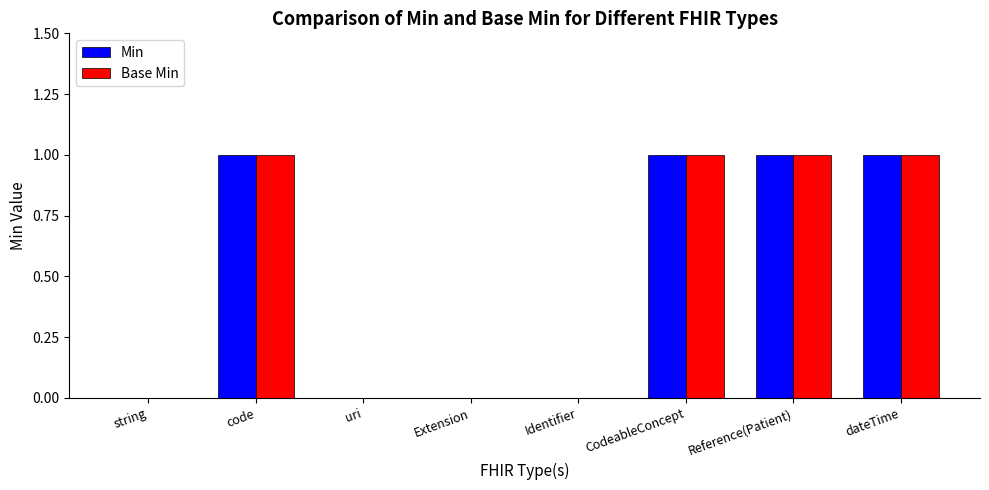

The value of Min at Identifier is 0. True or false?

True